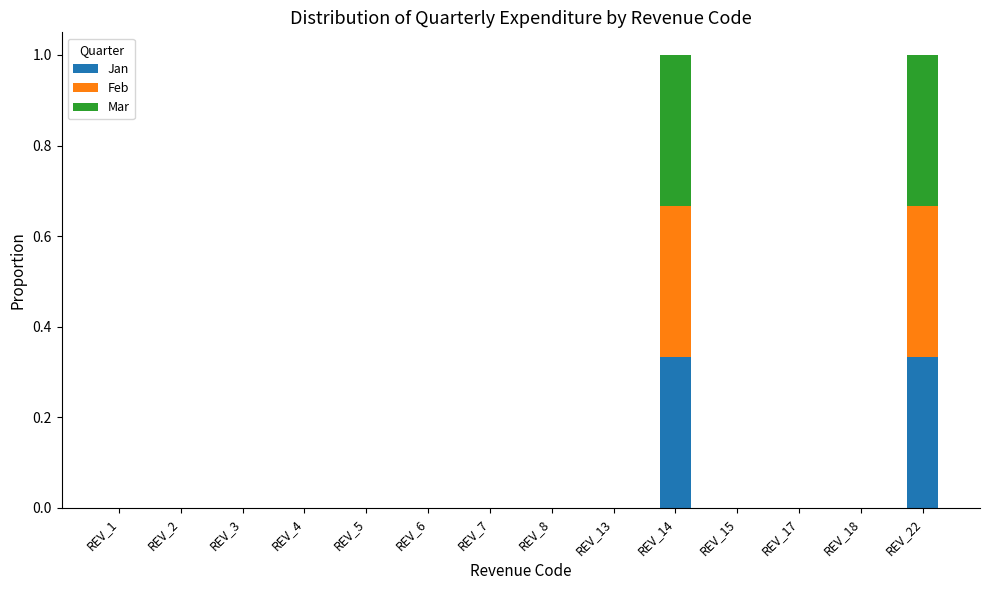

The Jan series shows 0.2 at REV_4. True or false?

False